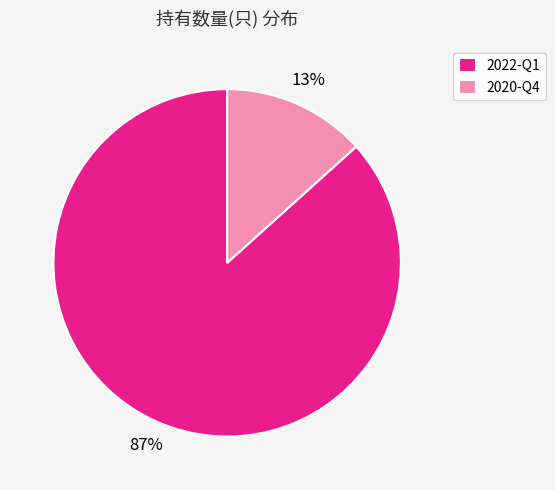

To the nearest percent, what is the combined percentage of 2020-Q4 and 2022-Q1?

100%